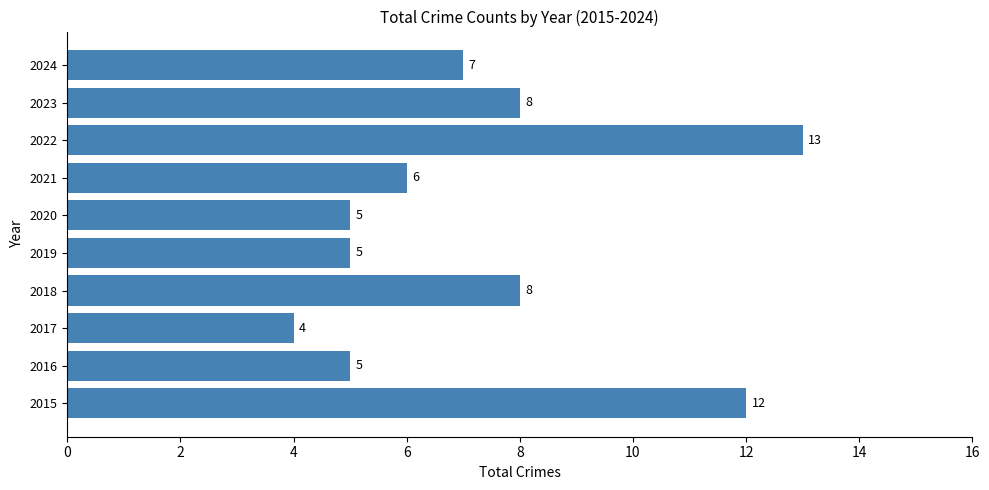

Approximately how many times larger is the value at 2018 compared to 2017?

2.0